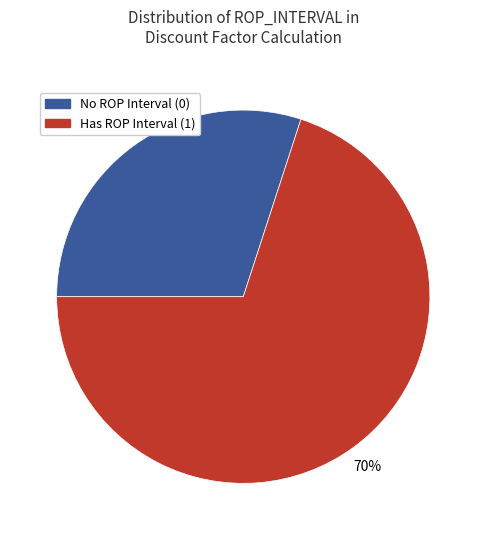

Is there any slice that represents more than half of the pie?

Yes